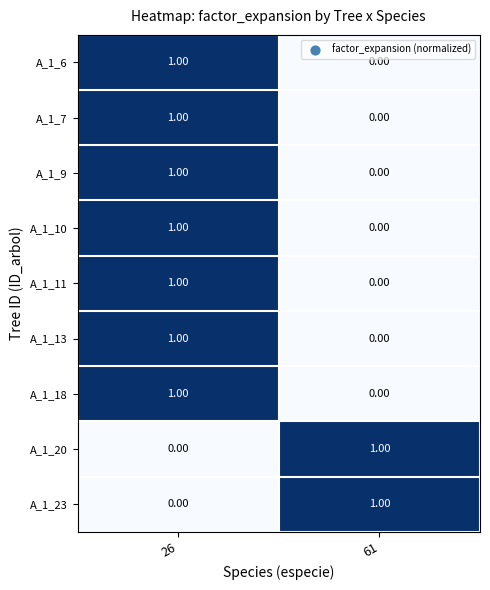

What is the total value across all series at 26?

7